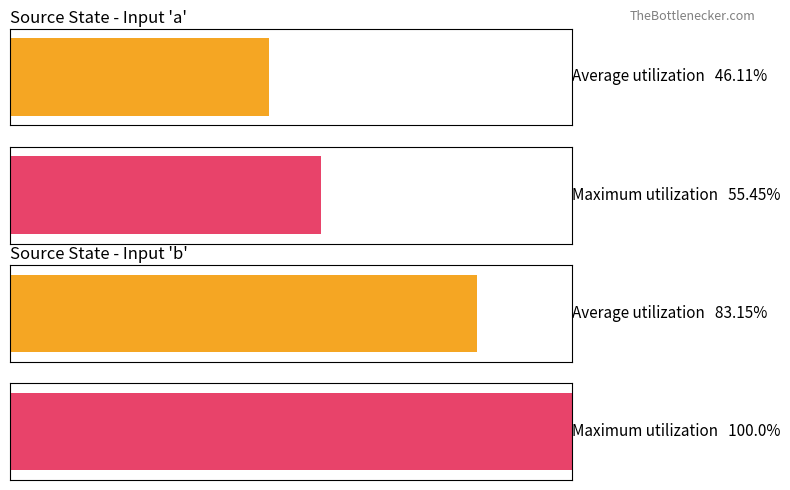

List the series in order of their peak value, highest first.

Maximum utilization, Average utilization